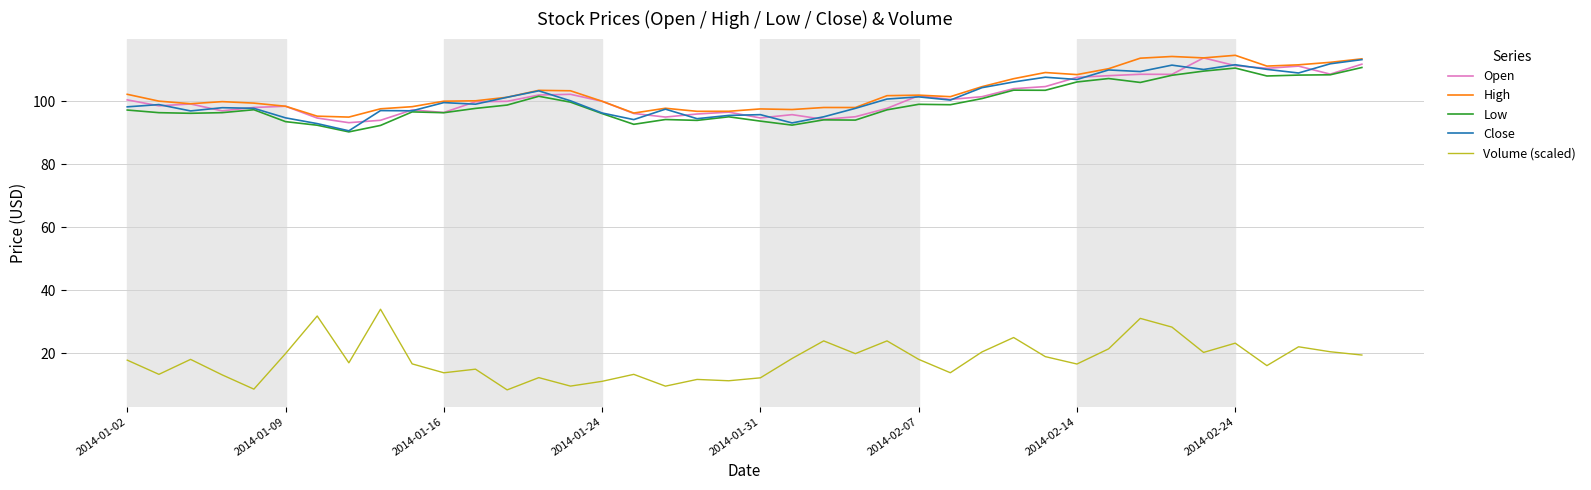

What is the sum of all High values?

4122.7